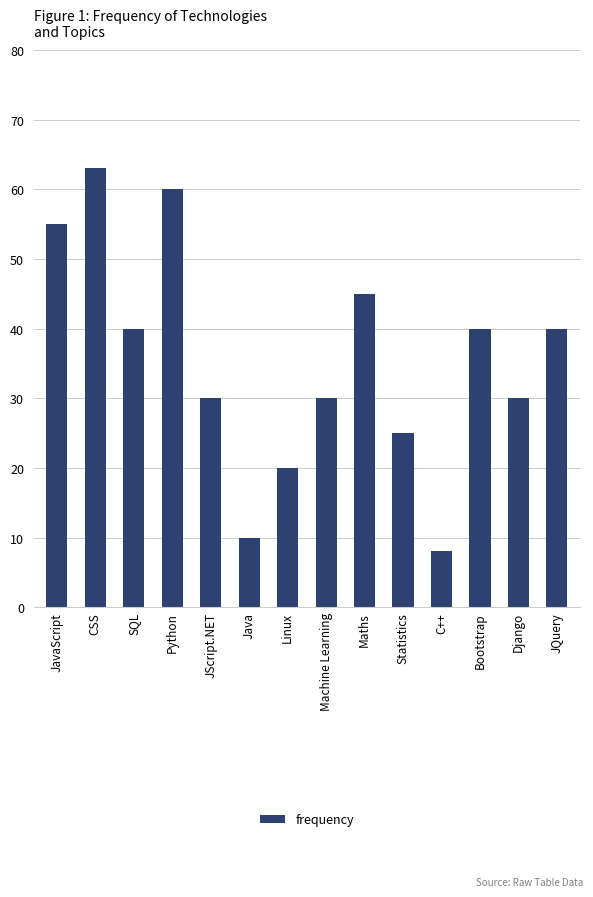

How many data points does each series have?

14